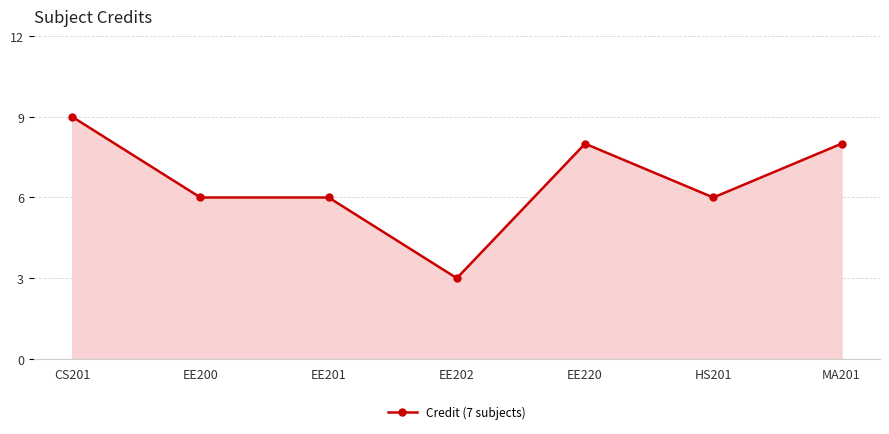

Between EE200 and EE202, which is larger?

EE200